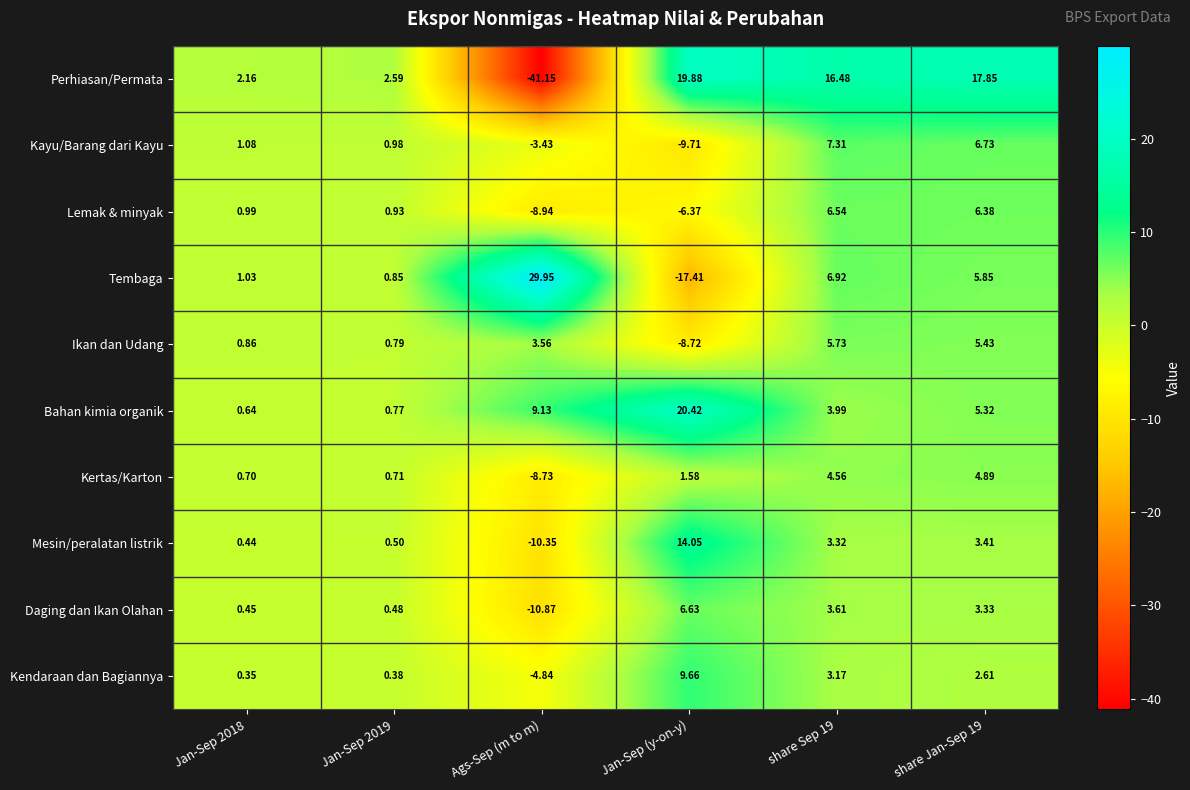

Is the value of Daging dan Ikan Olahan at Jan-Sep 2018 greater than the value of Ikan dan Udang at Jan-Sep 2018?

No